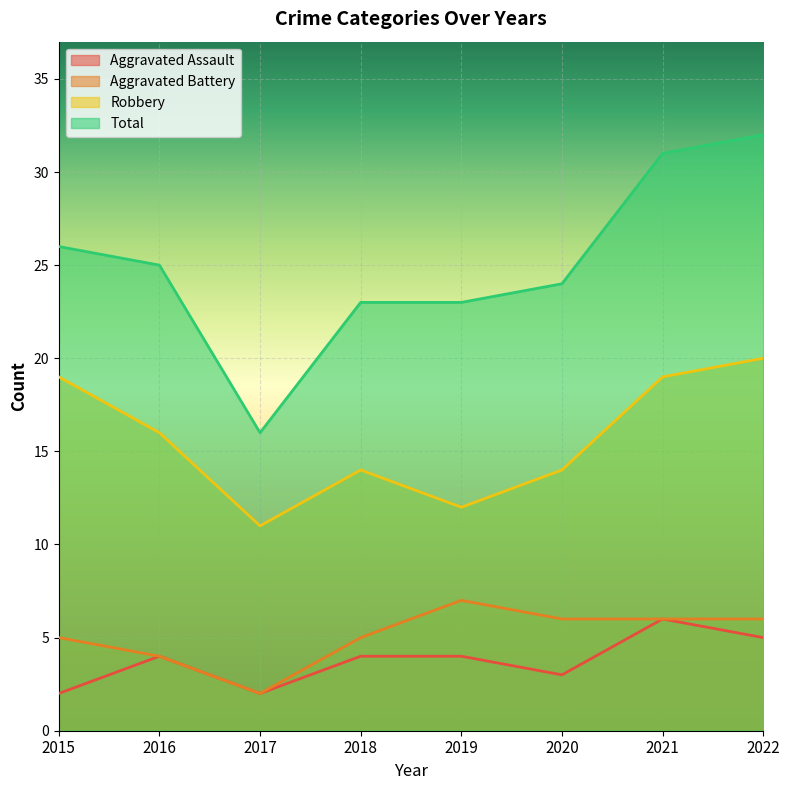

The Robbery series shows 21 at 2019. True or false?

False